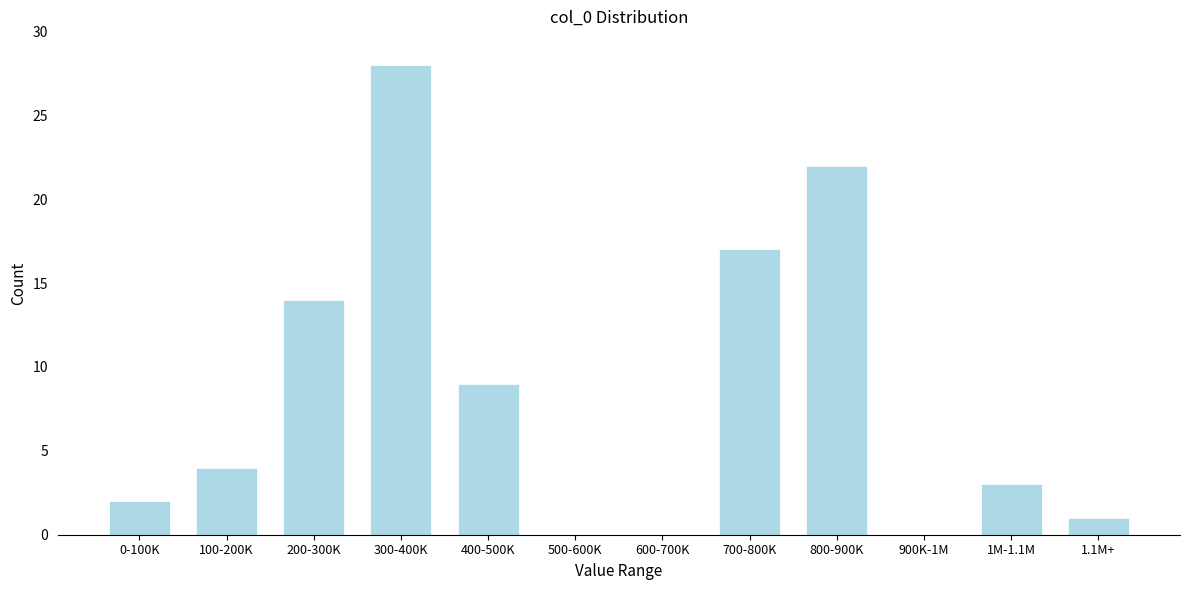

Reading left to right, extract all data points from this chart.

0-100K=2	100-200K=4	200-300K=14	300-400K=28	400-500K=9	500-600K=0	600-700K=0	700-800K=17	800-900K=22	900K-1M=0	1M-1.1M=3	1.1M+=1